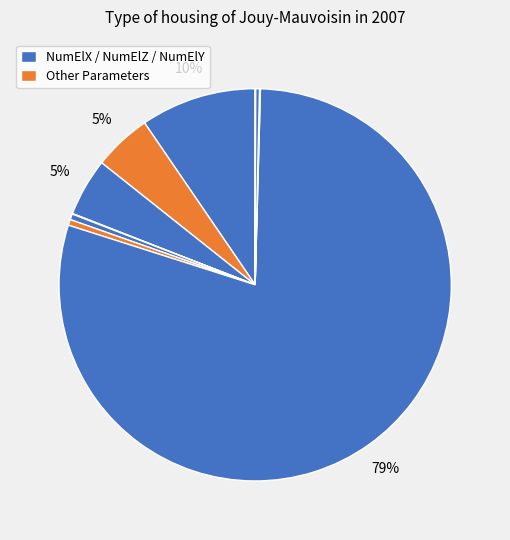

How many slices are in this pie chart?

10